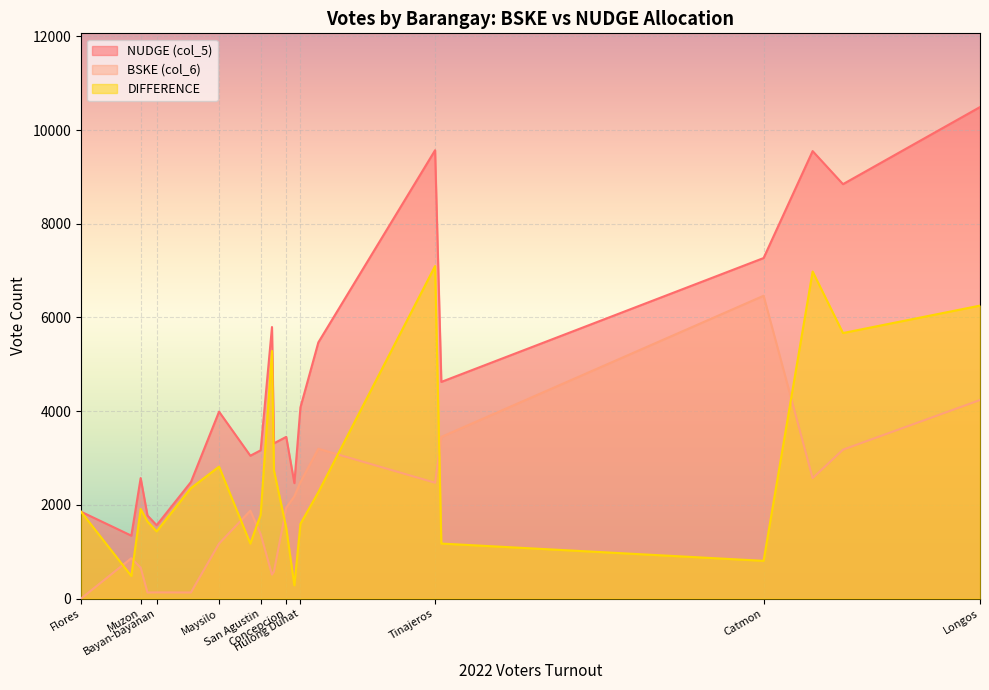

Which series has the largest range (max minus min)?

NUDGE (col_5)